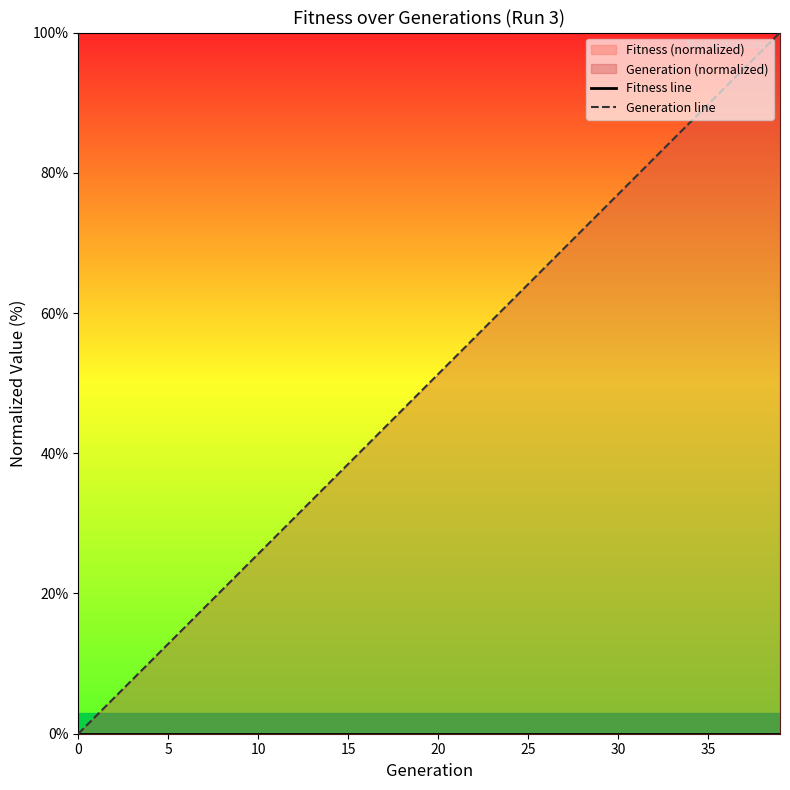

True or false: Fitness line and Generation line cross at least once.

False